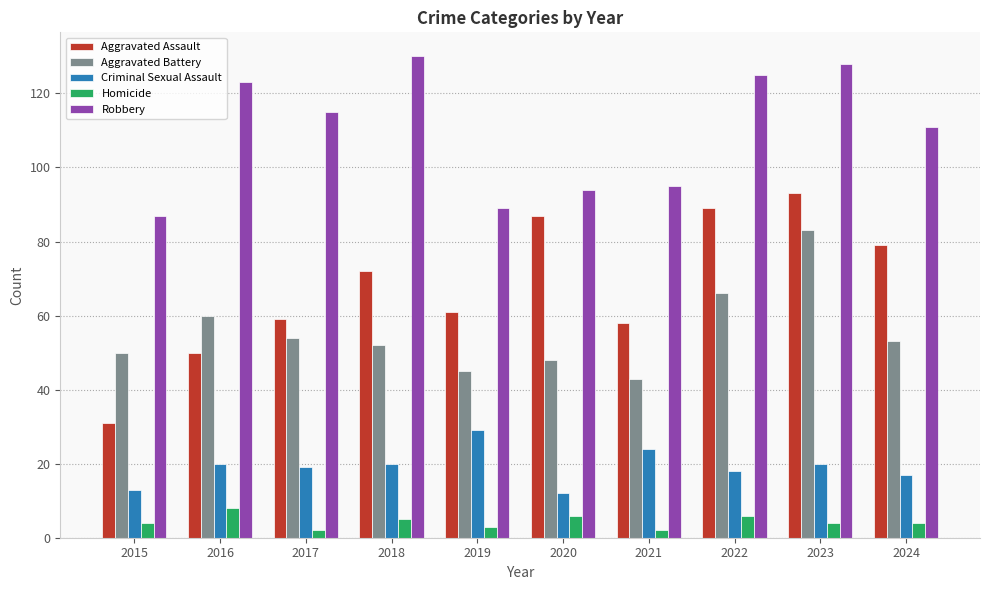

Count the number of data series in this chart.

5